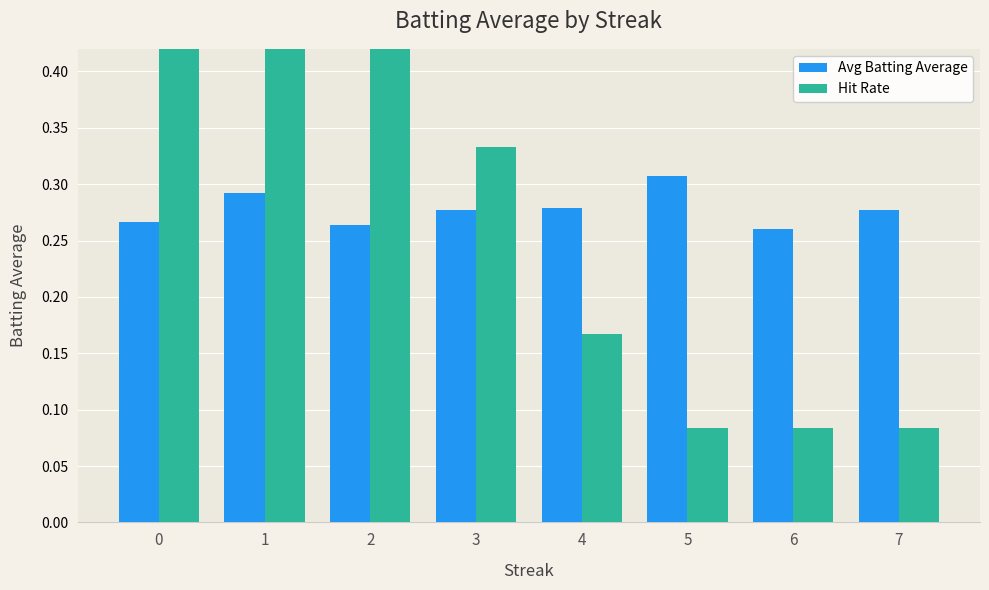

Which series has the largest total across all categories?

Hit Rate